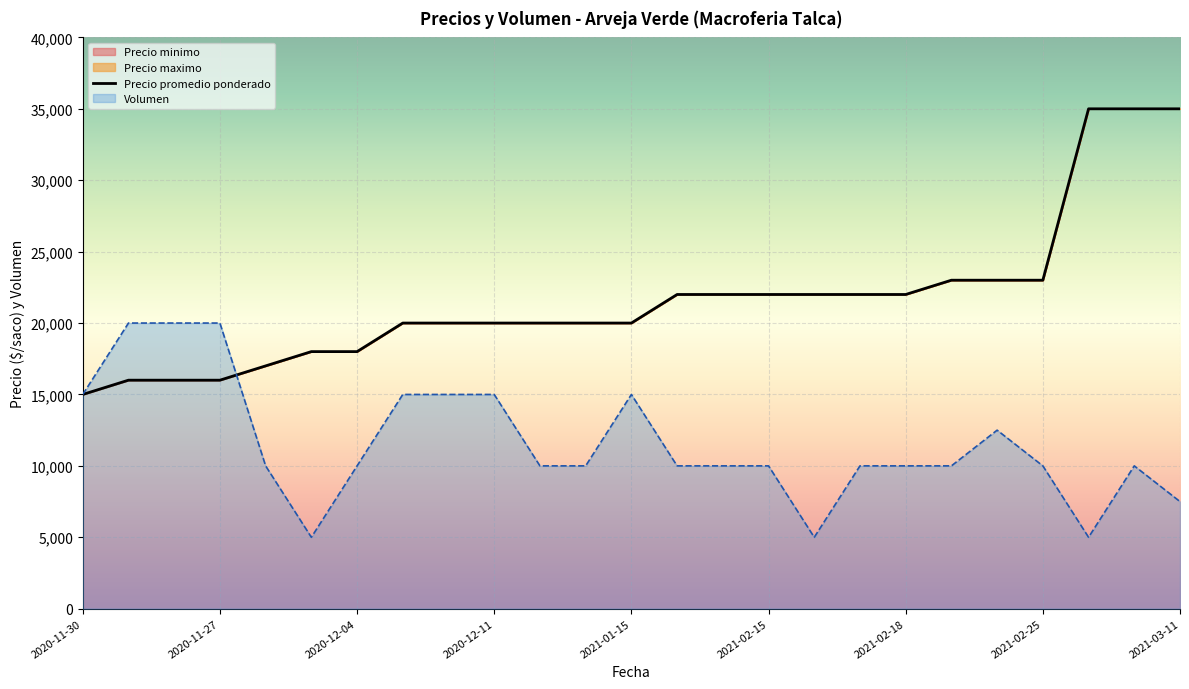

How many series are shown in this chart?

2